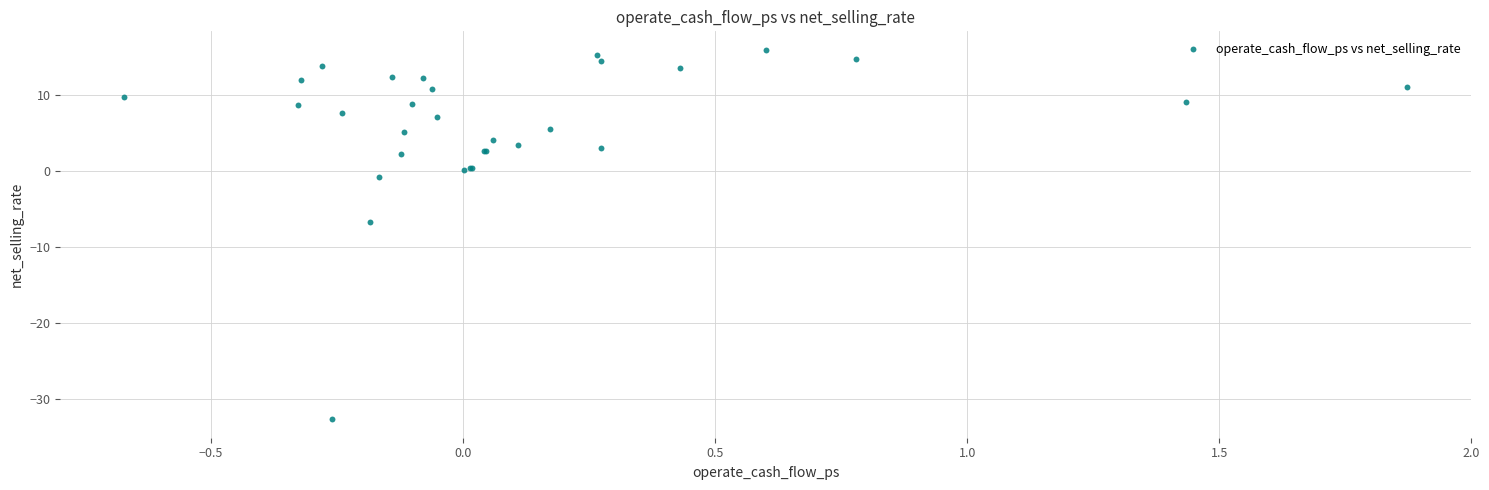

What Y value in the scatter plot is closest to -8?

-6.8